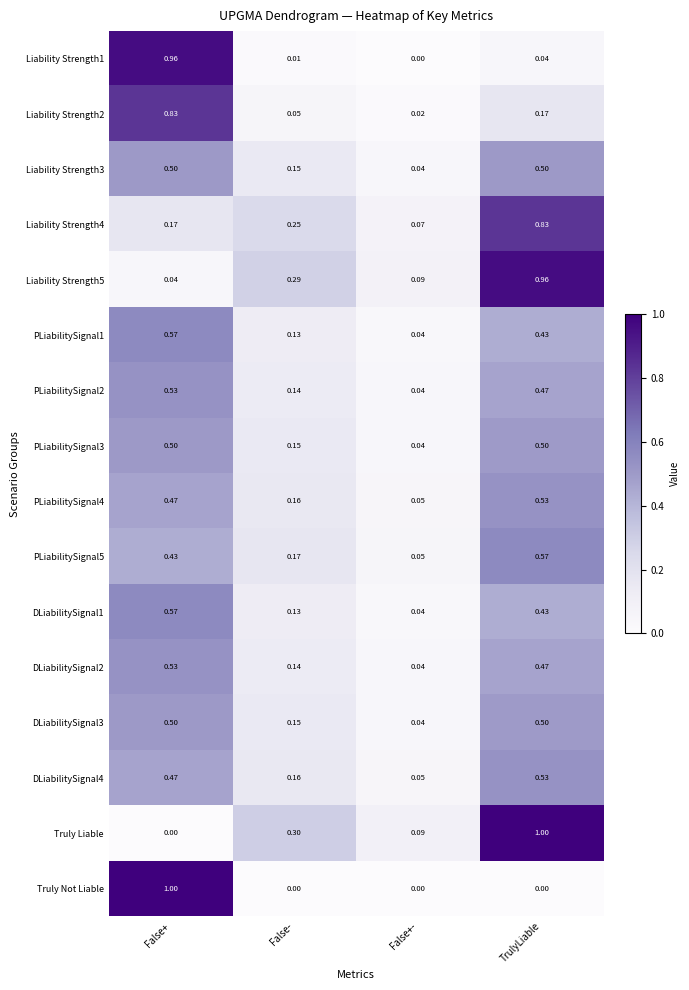

Is the value of Truly Liable at False+- greater than the value of PLiabilitySignal1 at False+-?

Yes